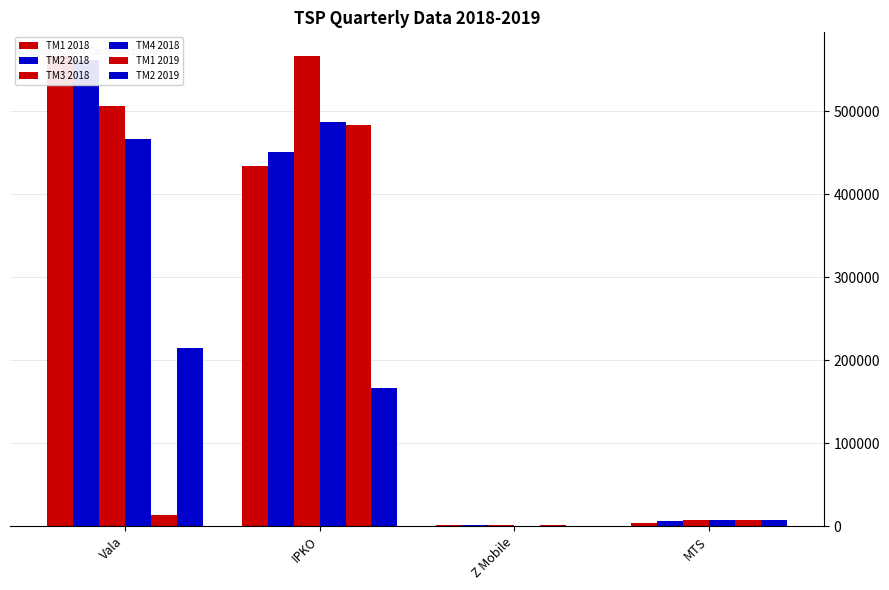

True or false: TM3 2018 has a value of 1310 at Z Mobile.

False